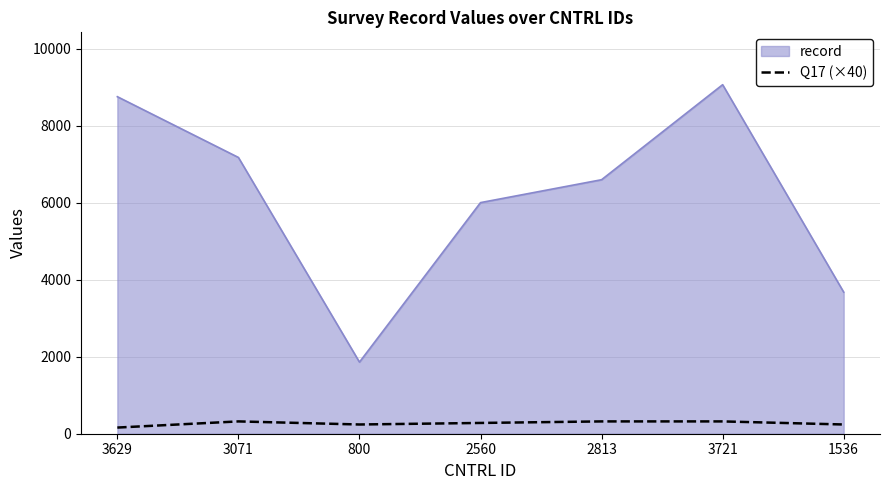

The record series shows 9410 at 2813. True or false?

False